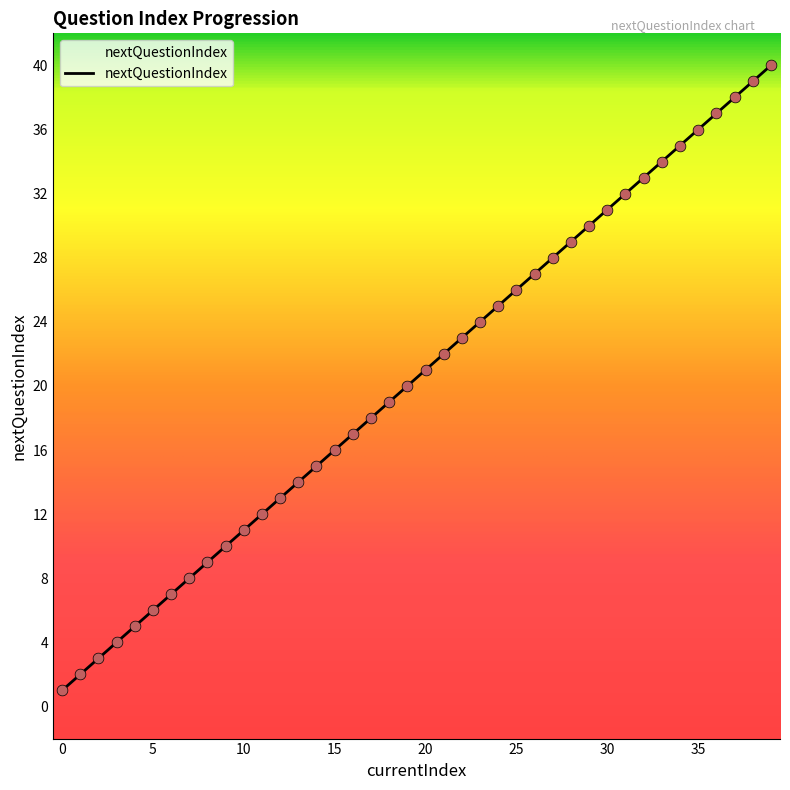

What is the greatest value displayed?

40